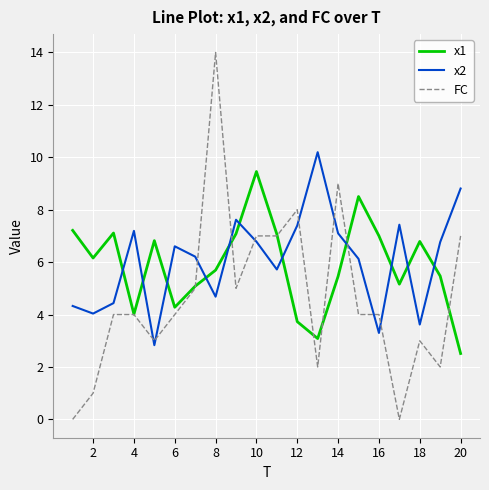

How many lines are shown in the chart?

3